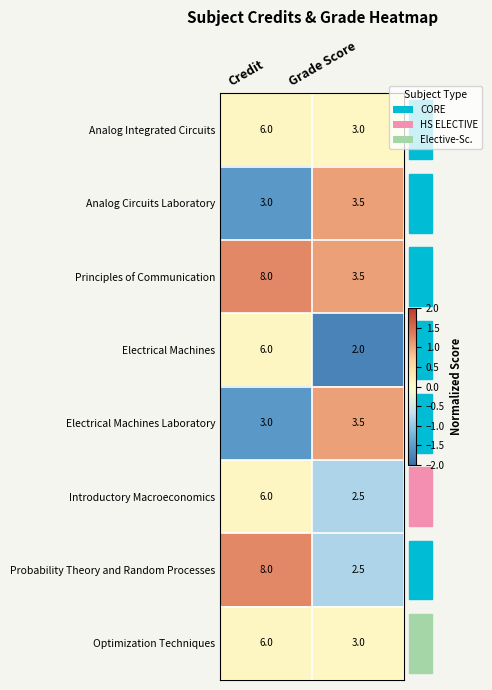

At which category is the sum across all series the highest?

Credit